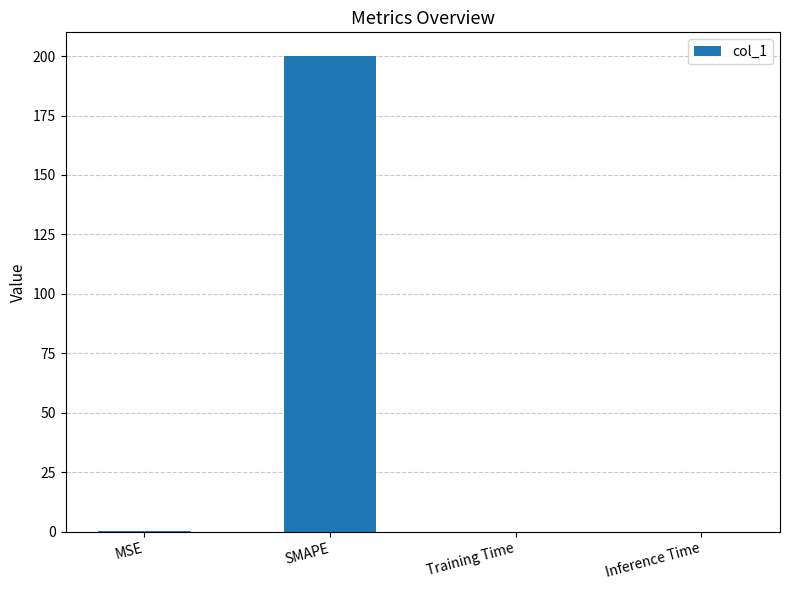

Which has a higher value, SMAPE or Training Time?

SMAPE